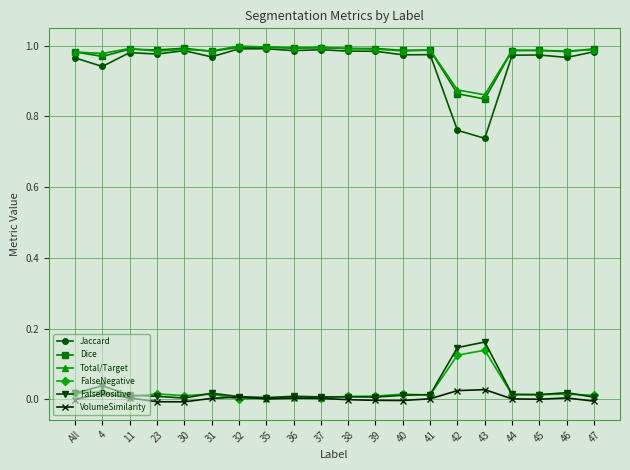

True or false: FalsePositive and Dice intersect in this chart.

False